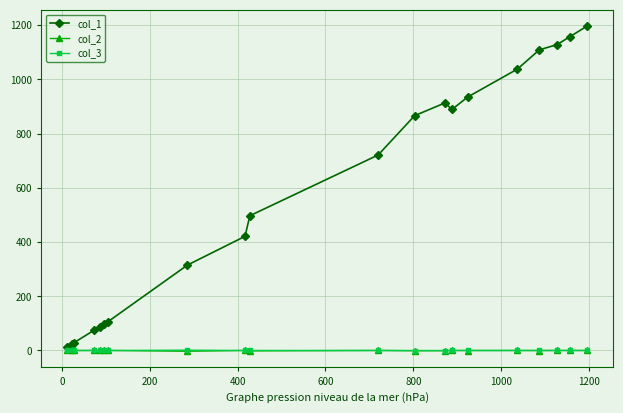

What is the maximum value shown in the chart?

1197.0